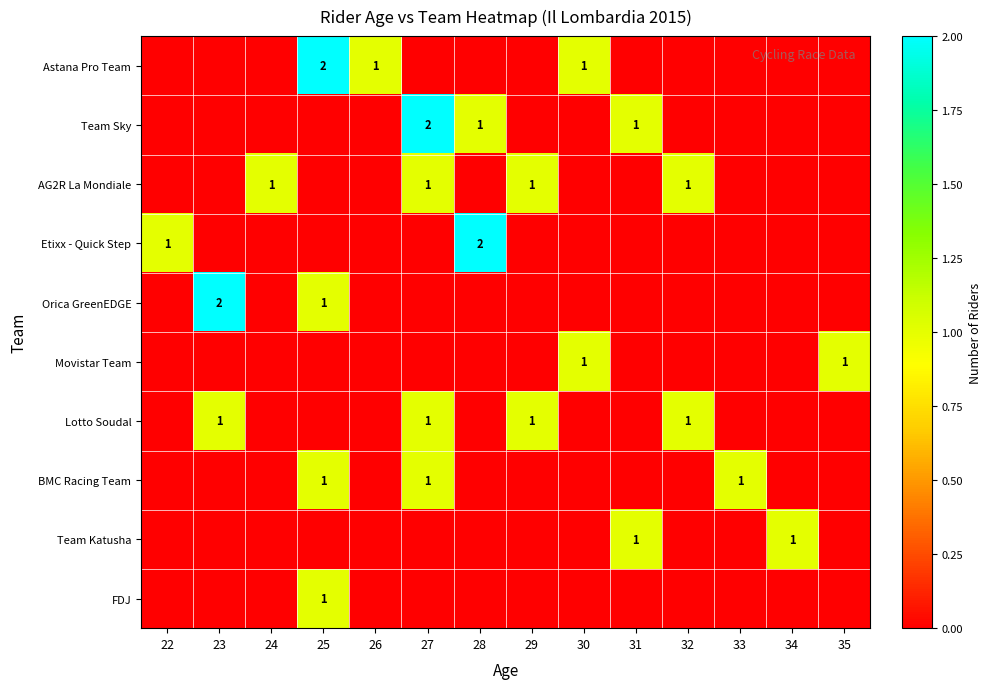

Read the Lotto Soudal value at 32.

1